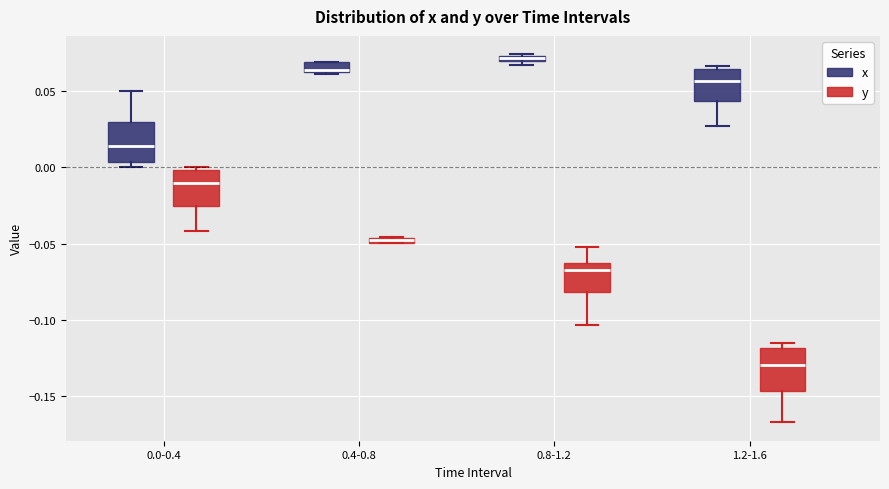

Where is the lower edge of the box for 0.4-0.8 (x) on the y-axis? The values are not printed on the chart, so give them approximately, as read against the axis.

0.065